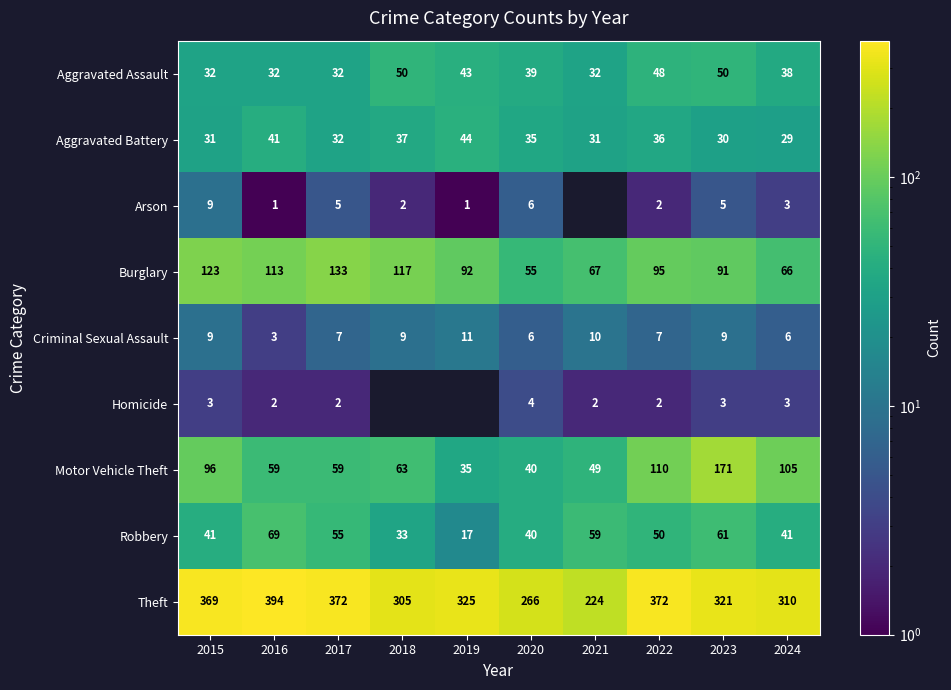

The Motor Vehicle Theft series shows 67 at 2020. True or false?

False